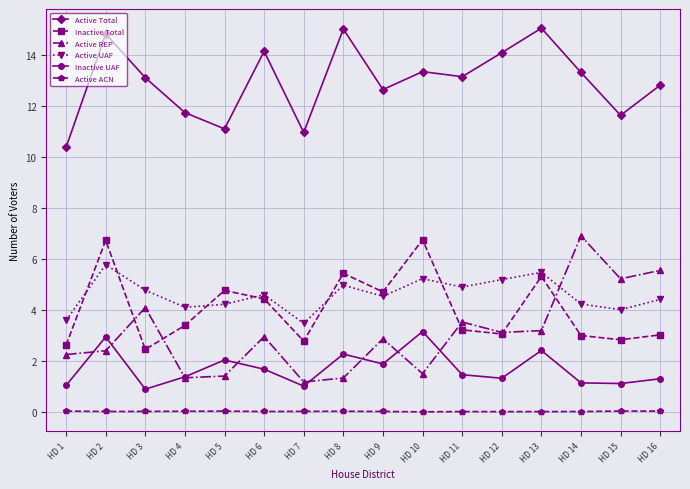

At HD 13, list the series in order from smallest to largest.

Active ACN, Inactive UAF, Active REP, Inactive Total, Active UAF, Active Total